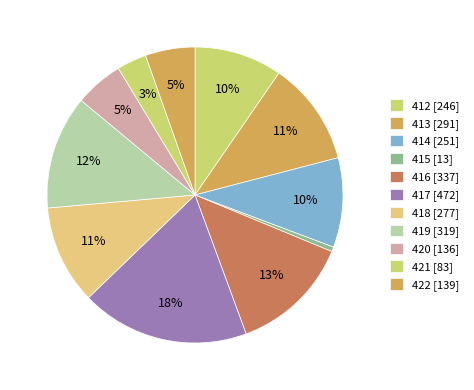

How many slices are in this pie chart?

11